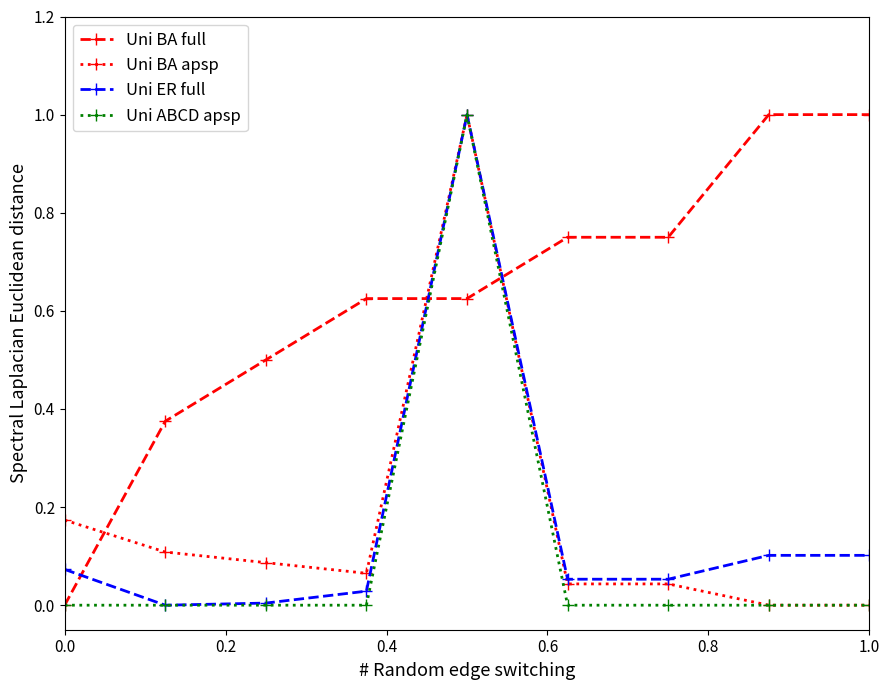

Which series has the largest total across all categories?

Uni BA full